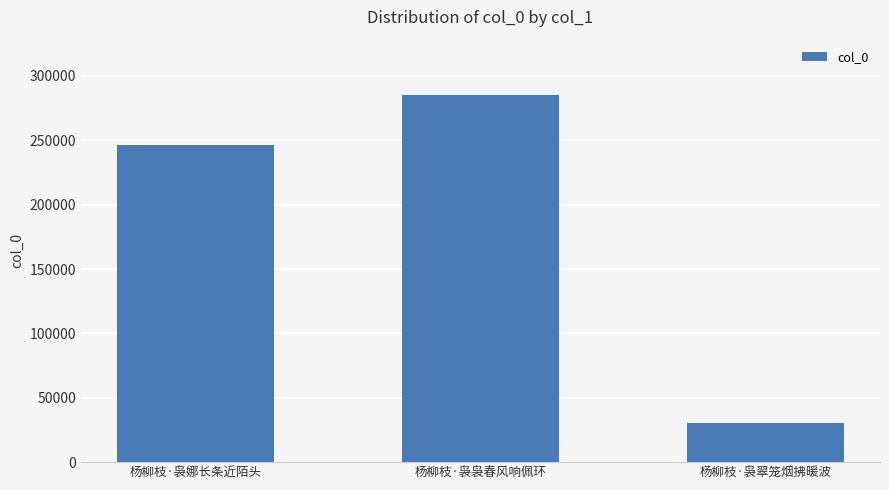

Rank the categories by value from highest to lowest.

杨柳枝·袅袅春风响佩环, 杨柳枝·袅娜长条近陌头, 杨柳枝·袅翠笼烟拂暖波